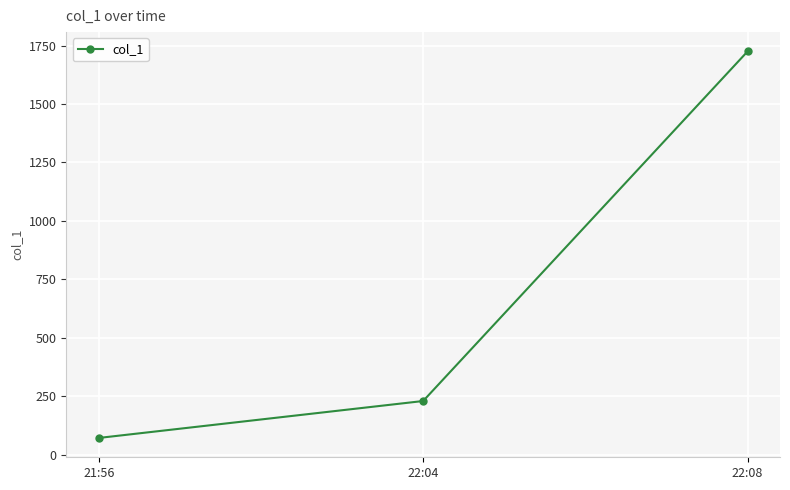

What is the change in value from 21:56 to 22:08?

+1653.0